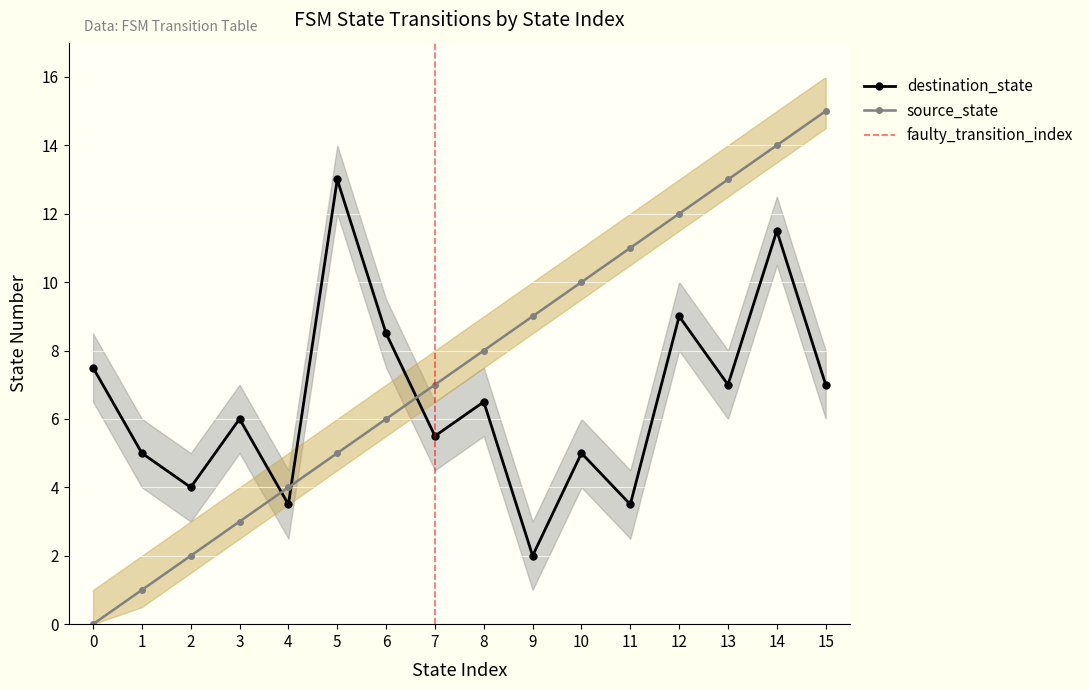

What is the difference between the highest and lowest values at 5?

2